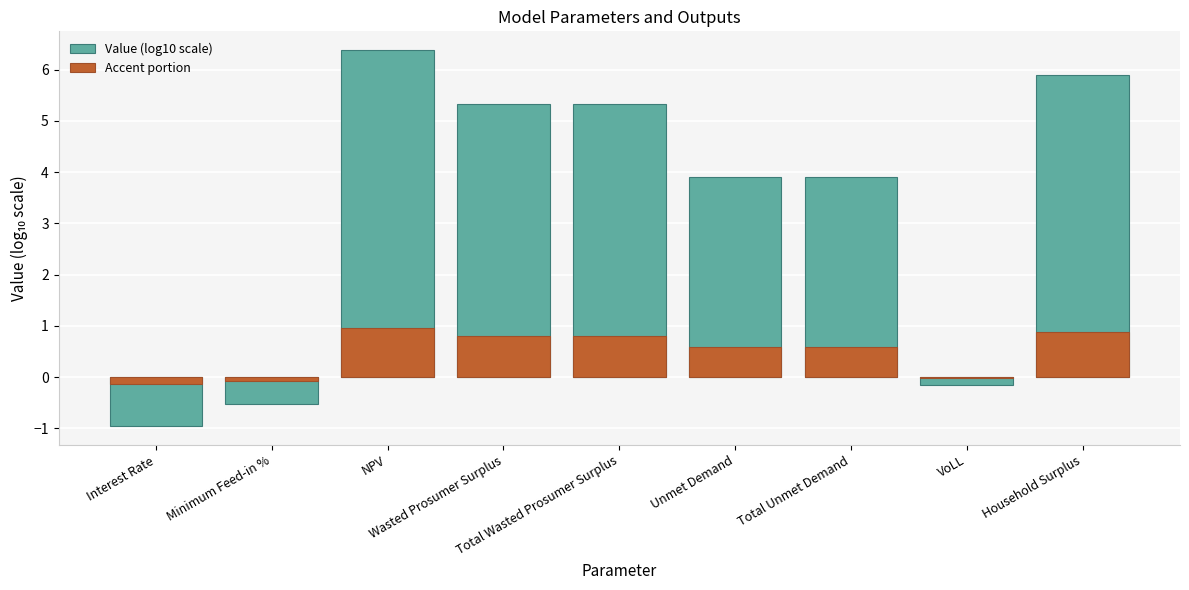

The Value (log10 scale) series shows 4.4 at NPV. True or false?

False